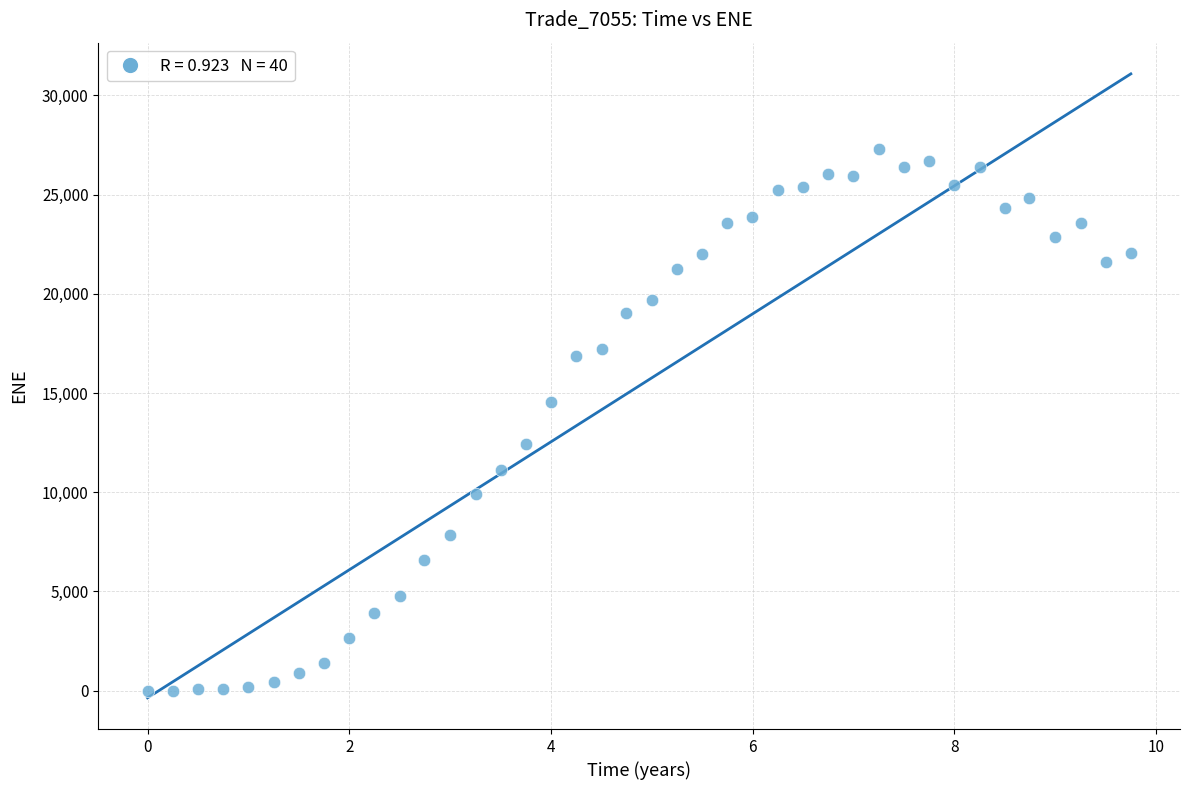

What is the range of Y values (max minus min)?

27314.5